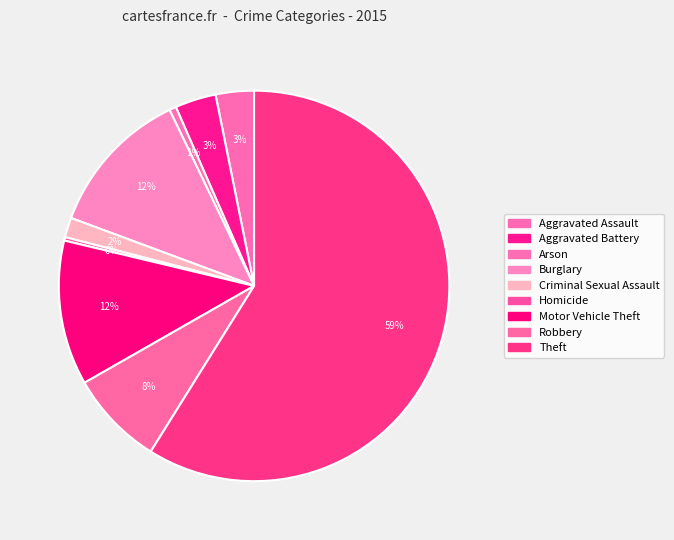

Count the number of slices in the pie.

9